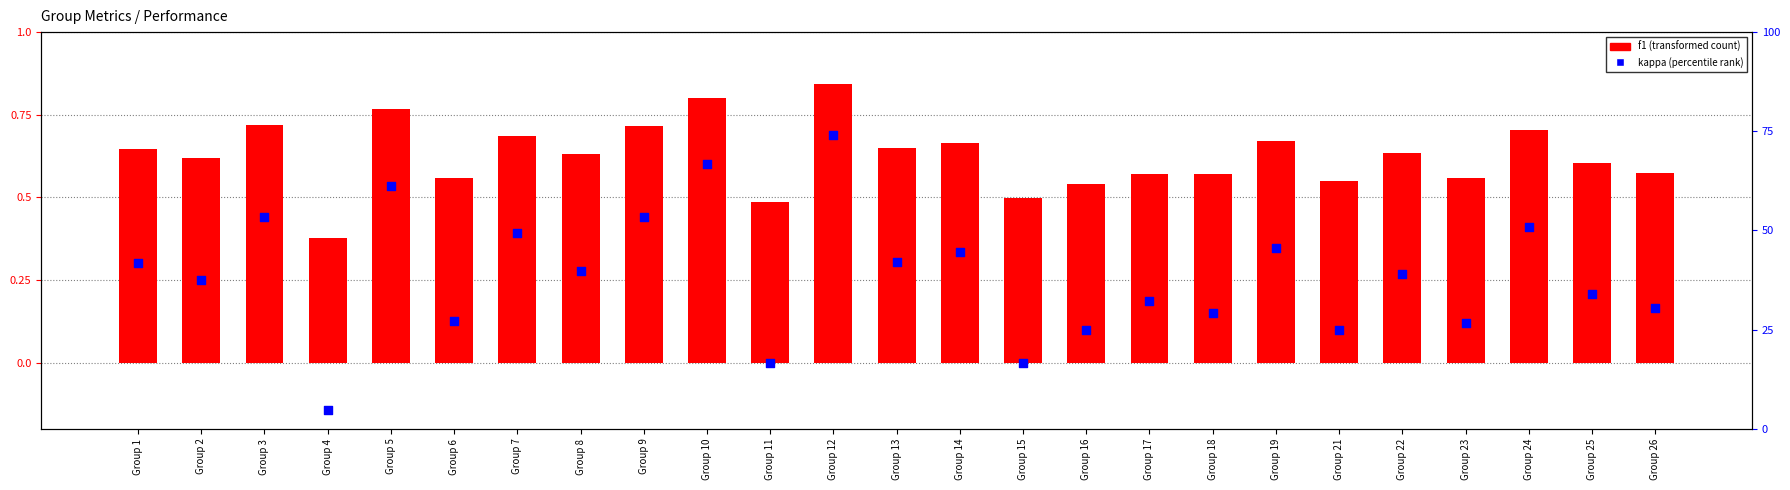

At how many categories does at least one series exceed 14?

25